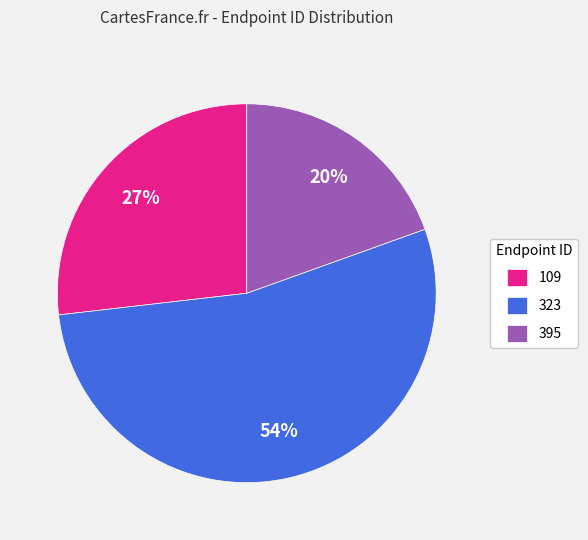

Combined, do 323 and 109 account for over 50%?

Yes